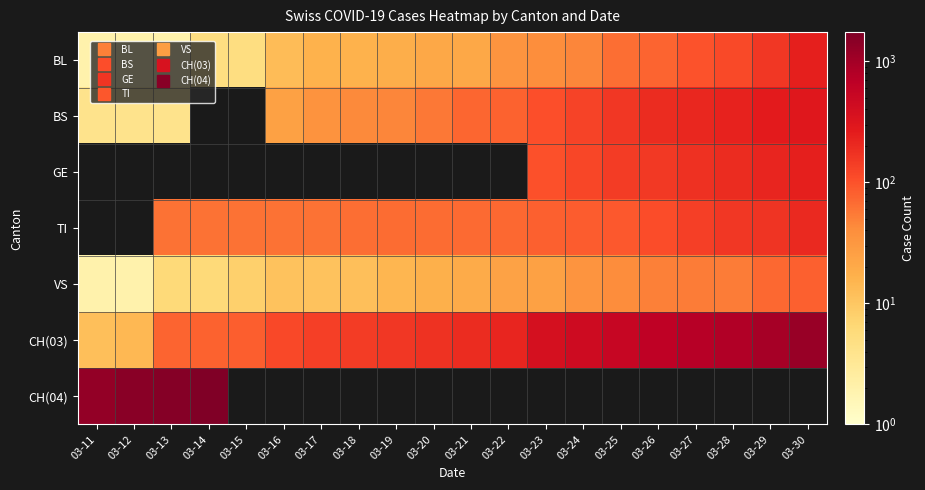

What value does the BS series have at 03-30?

292.0